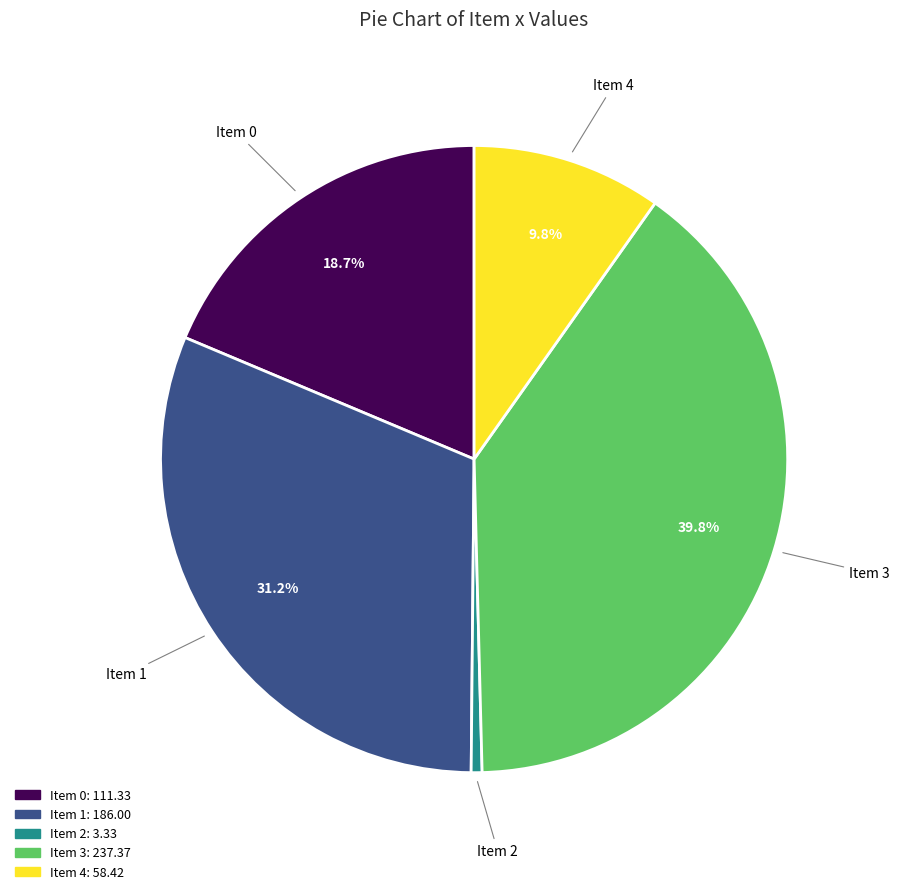

Is there any slice that represents more than half of the pie?

No